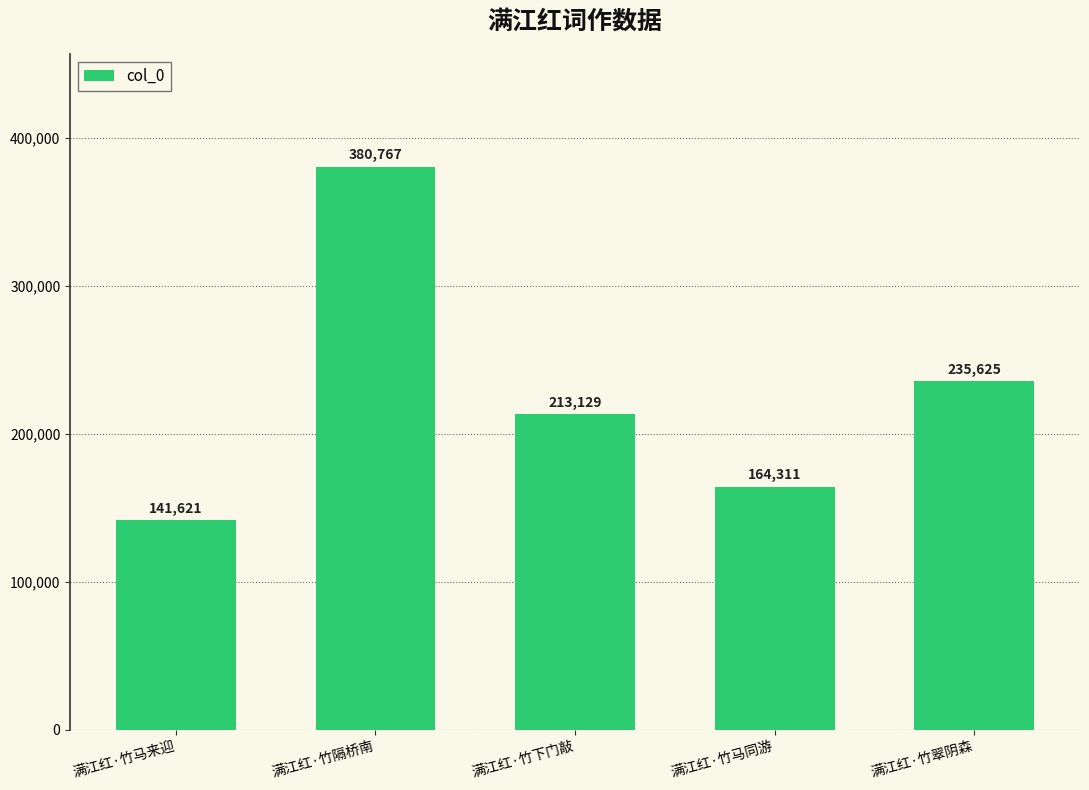

Between 满江红·竹隔桥南 and 满江红·竹马来迎, which is larger?

满江红·竹隔桥南